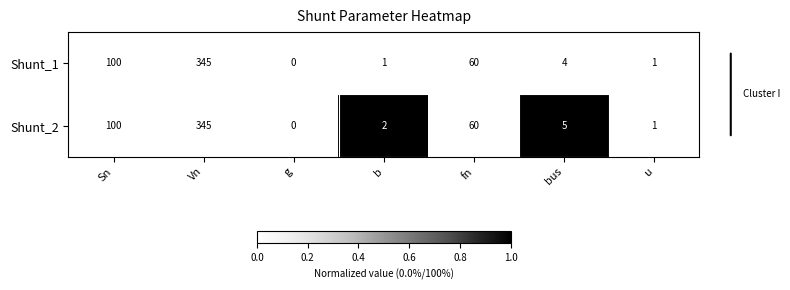

The value of Shunt_2 at Sn is 157. True or false?

False